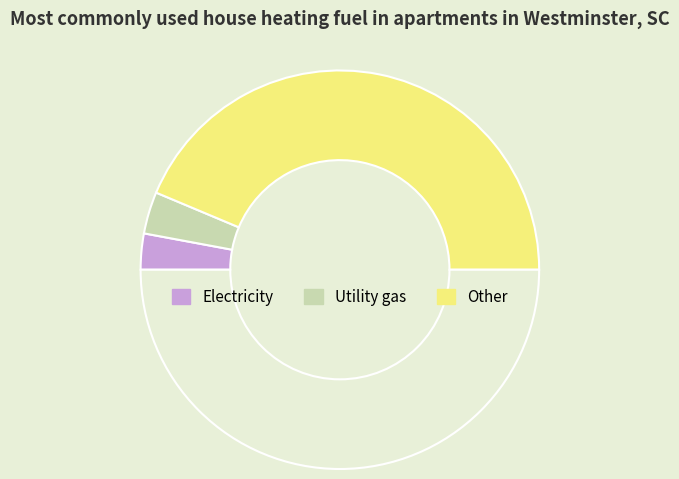

How many slices are in this pie chart?

4